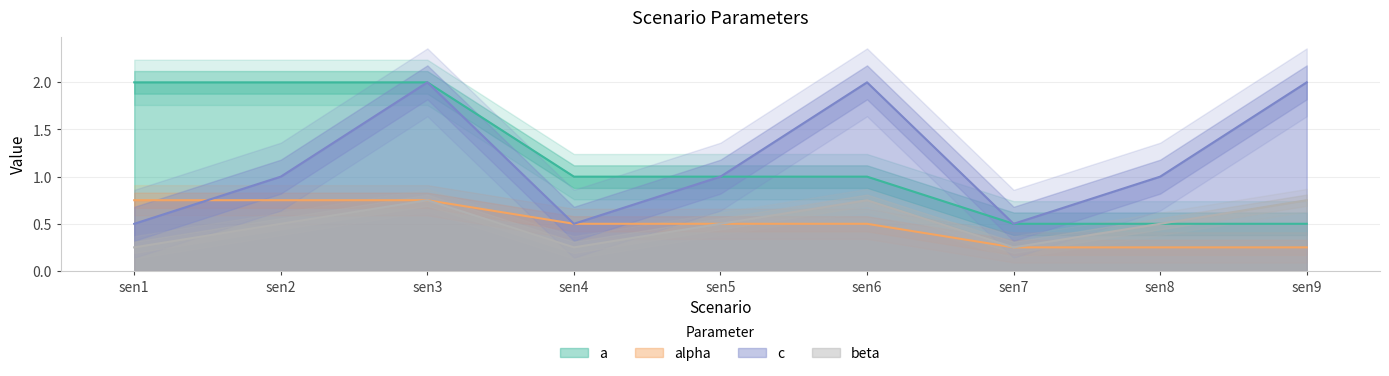

What is the highest value of the c series?

2.0